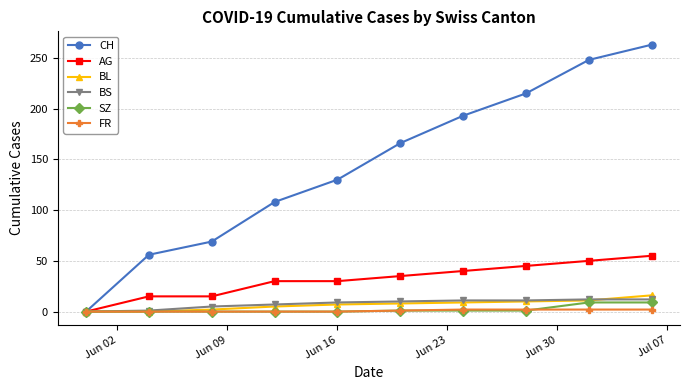

Which series has the largest total across all categories?

CH